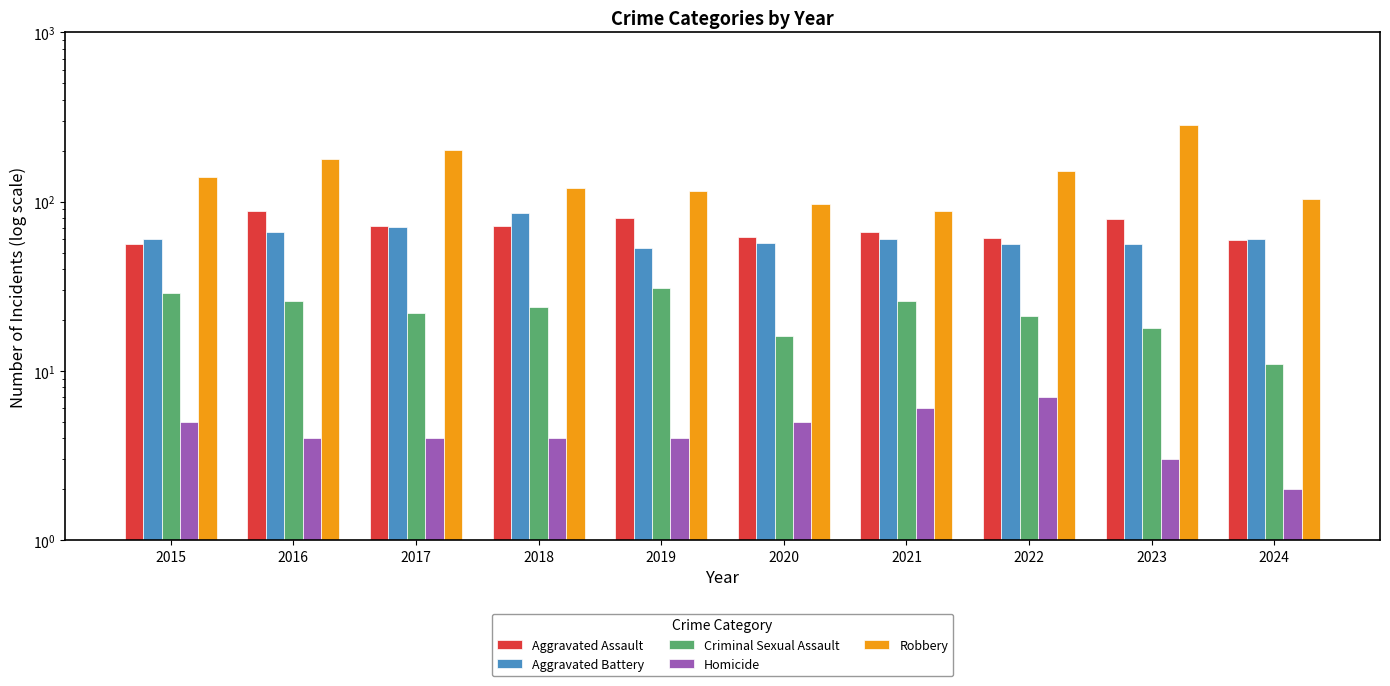

How many bars are there in each group?

5